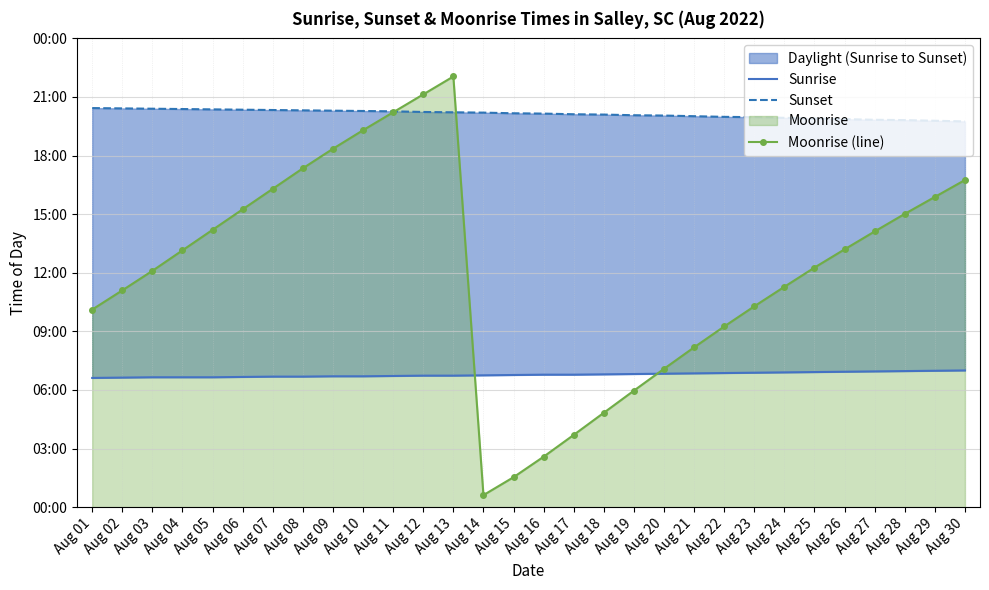

Reading right to left, transcribe all the data shown in this chart.

Sunrise: 420	419	418	417	416	415	414	413	412	411	410	409	408	407	407	406	405	404	404	403	402	402	401	401	400	399	399	399	398	397
Sunset: 1185	1187	1189	1190	1192	1194	1196	1198	1199	1201	1203	1204	1206	1207	1209	1210	1212	1213	1214	1216	1217	1218	1219	1220	1221	1222	1223	1224	1225	1226
Moonrise (line): 1005	953	901	847	792	736	677	617	555	491	425	358	290	222	155	92	37	1323	1268	1213	1158	1101	1041	978	915	852	789	726	666	607